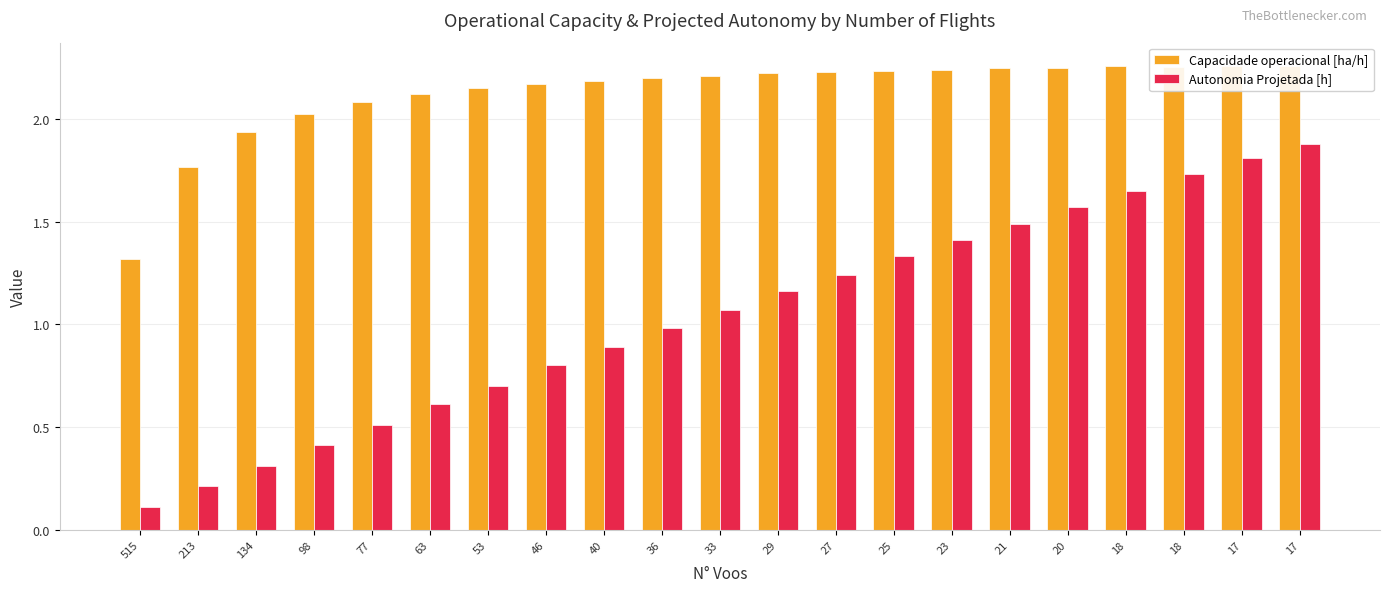

Reading left to right, what are all the values shown in this chart?

Capacidade operacional [ha/h]: 1.3	1.8	1.9	2.0	2.1	2.1	2.1	2.2	2.2	2.2	2.2	2.2	2.2	2.2	2.2	2.2	2.2	2.3	2.3	2.3	2.3
Autonomia Projetada [h]: 0.1	0.2	0.3	0.4	0.5	0.6	0.7	0.8	0.9	1.0	1.1	1.2	1.2	1.3	1.4	1.5	1.6	1.6	1.7	1.8	1.9